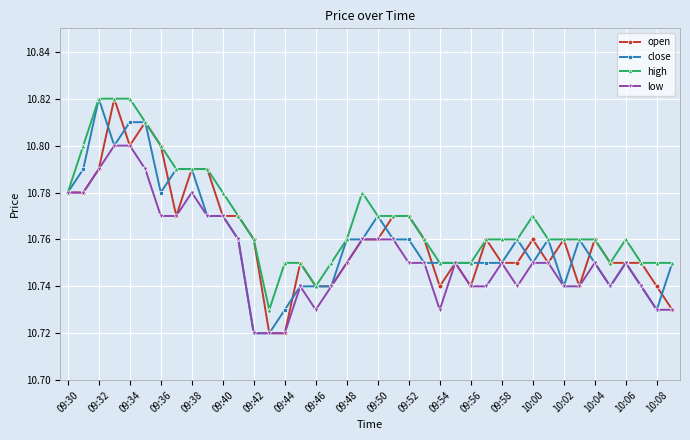

How many open values are between 10 and 11?

40